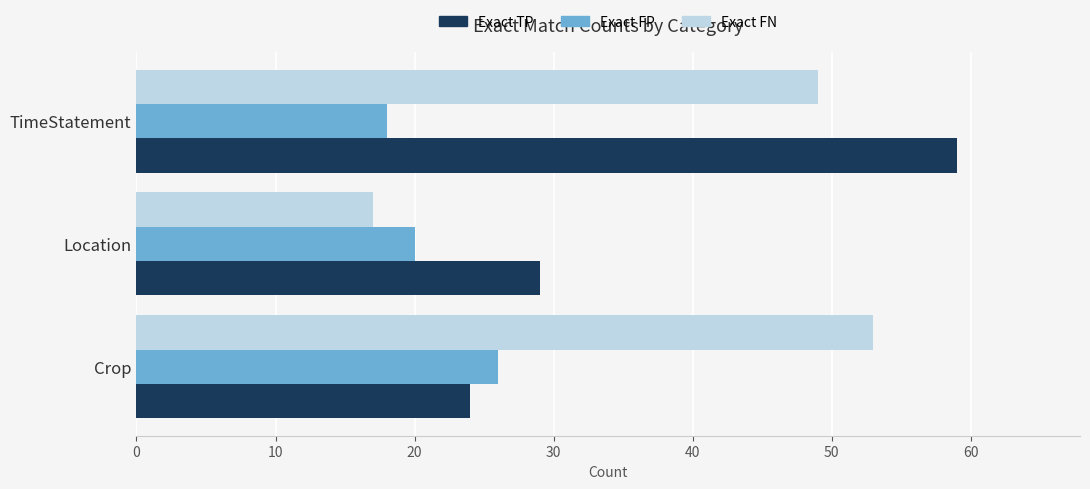

The value of Exact FN at Crop is 53. True or false?

True